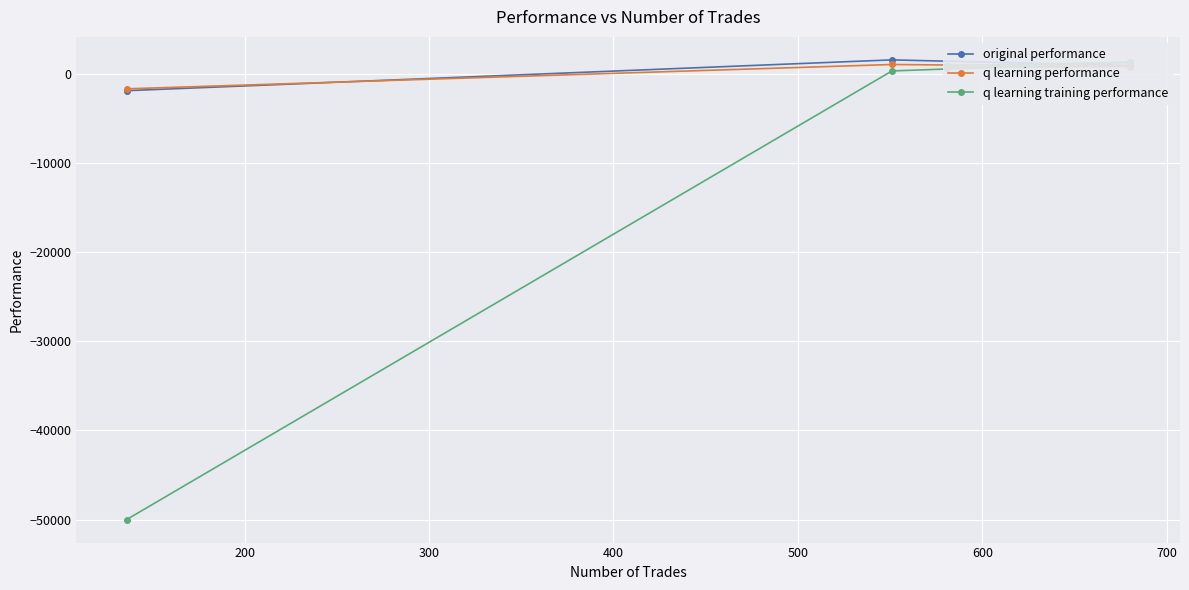

At how many categories does at least one series exceed -45603?

4